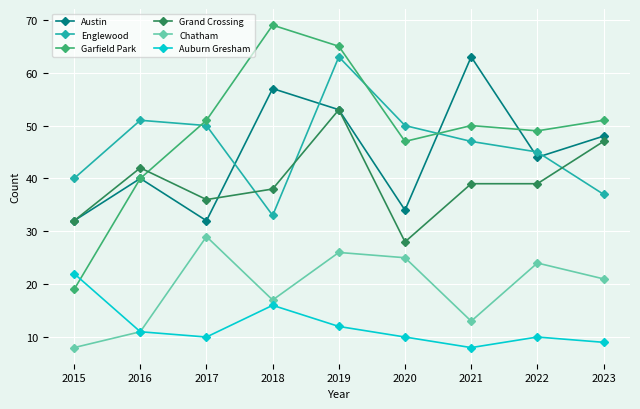

Which series has the largest total across all categories?

Garfield Park